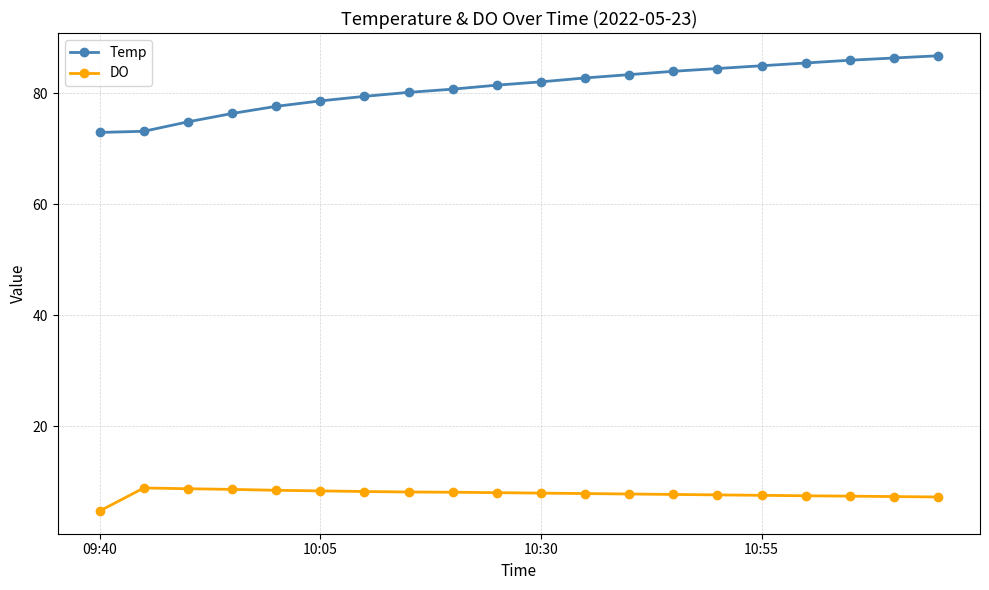

List the series in order of their overall mean, lowest first.

DO, Temp